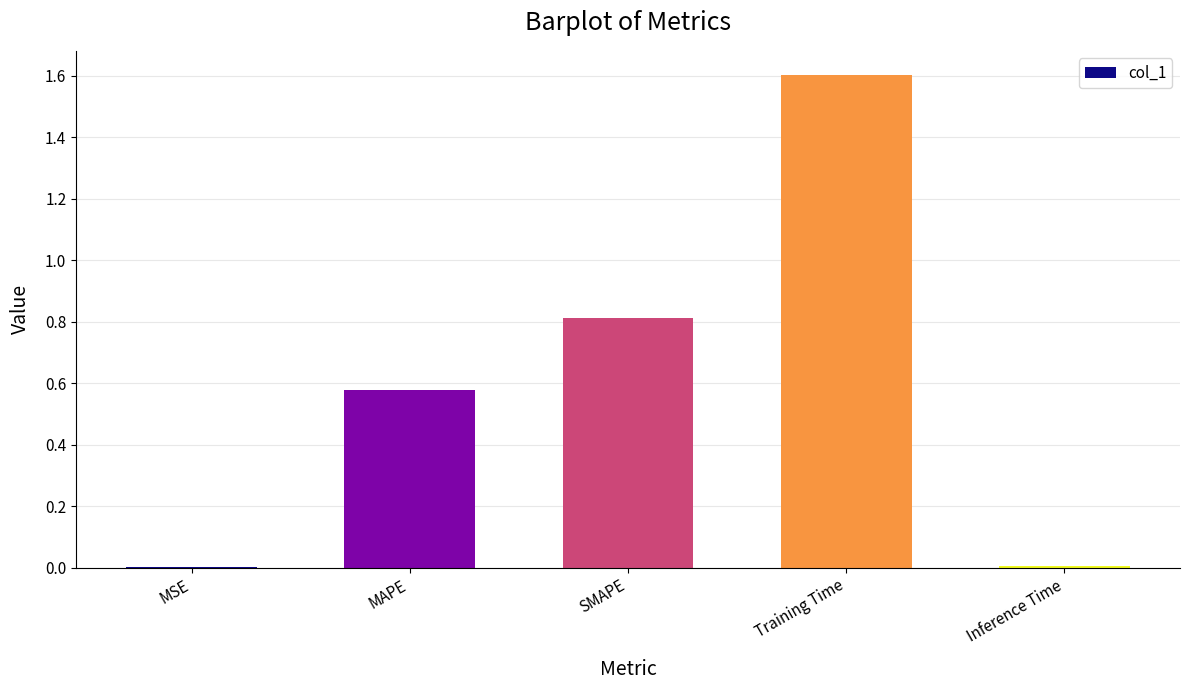

What is the sum of all values?

3.0